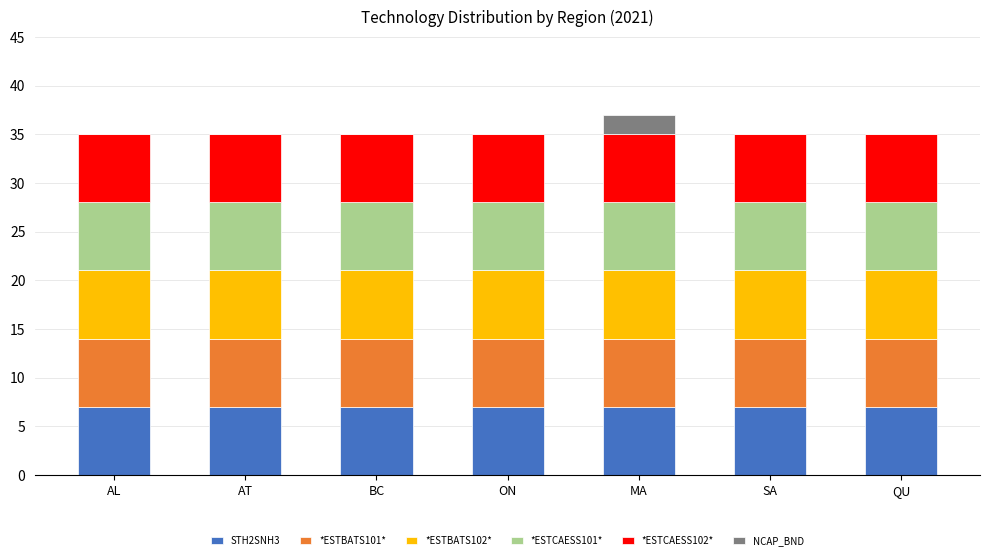

What is the total value across all series at SA?

35